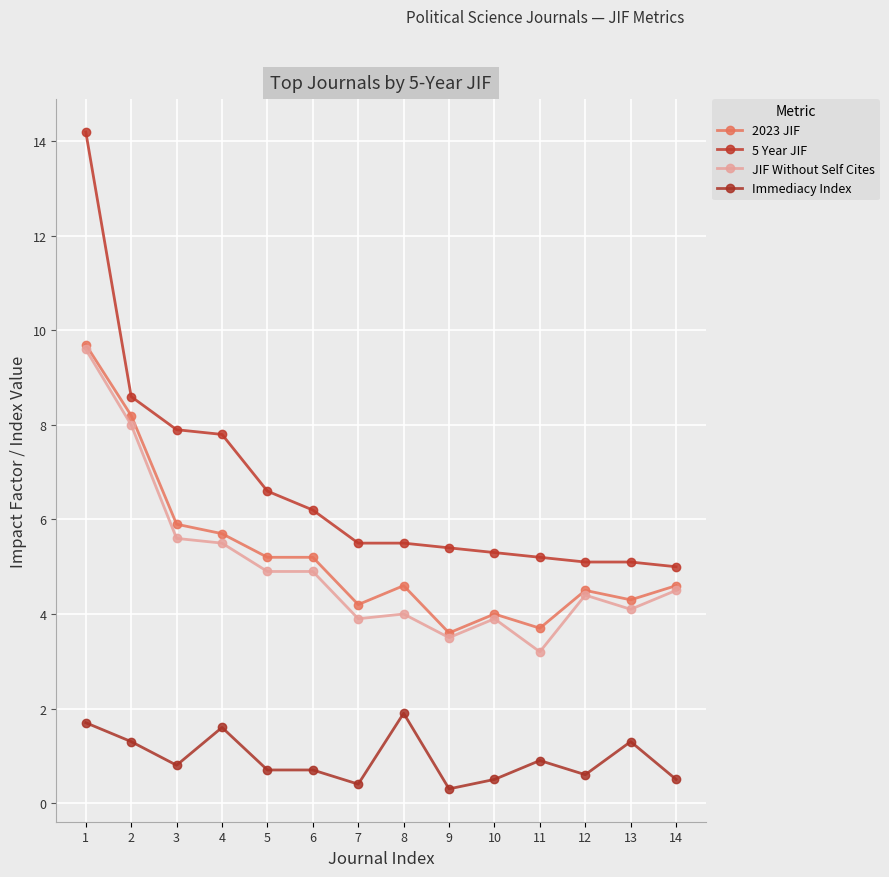

Read the JIF Without Self Cites value at 14.

4.5